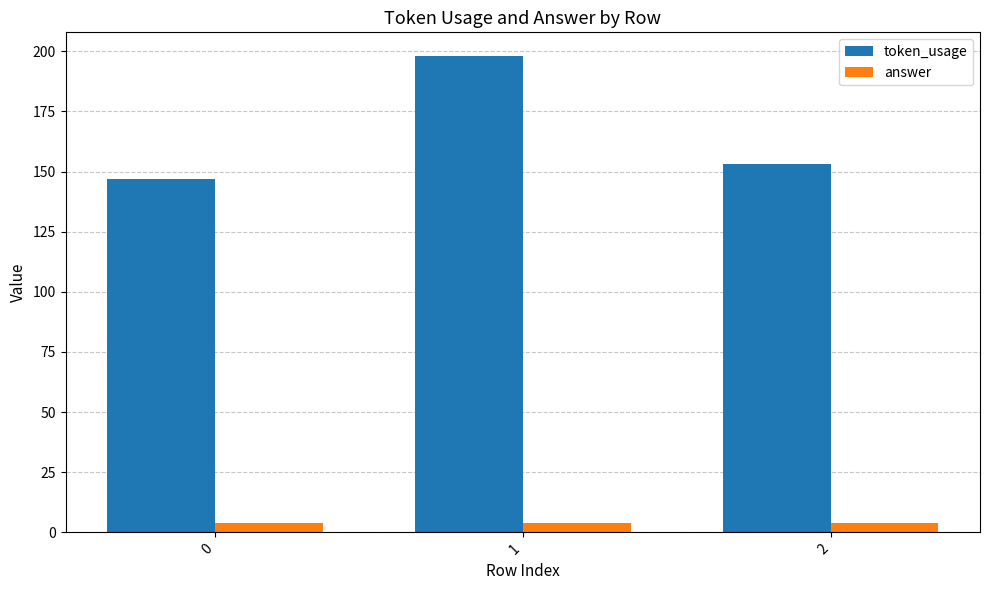

Is it true that token_usage equals 240 at 2?

False